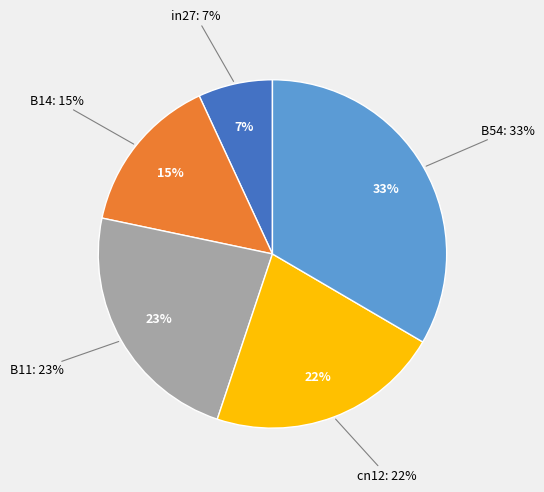

What percentage is the cn12 slice, to the nearest percent?

22%